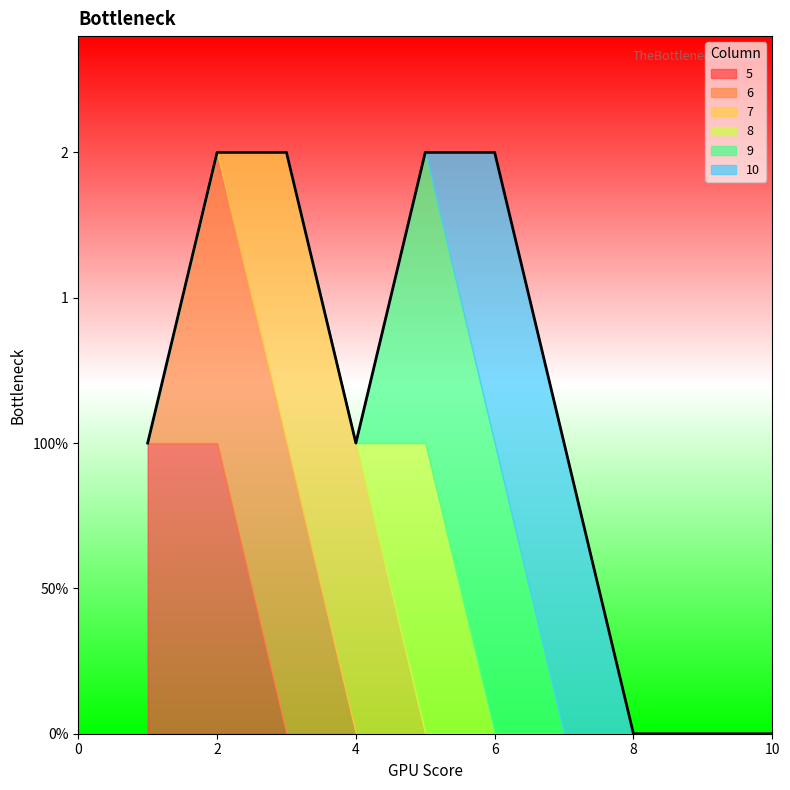

What is the sum of all 7 values?

2